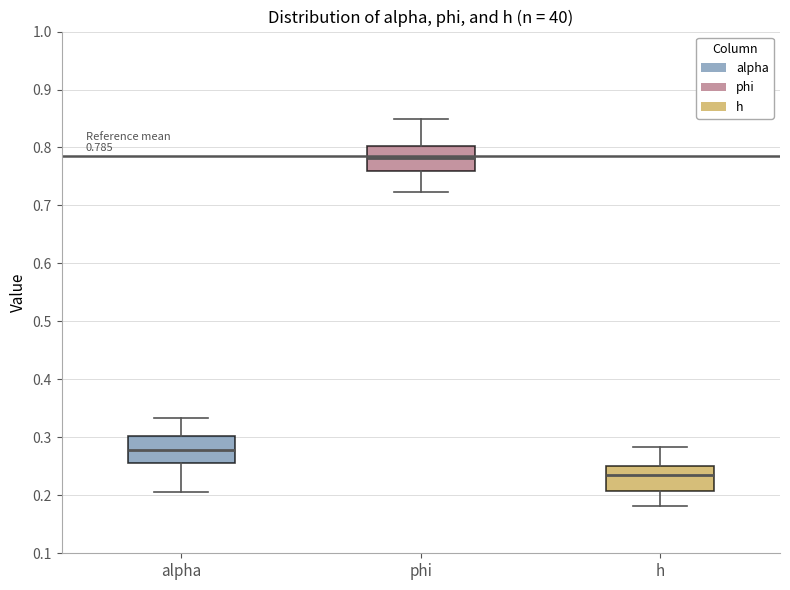

Which box has the lowest median line?

h